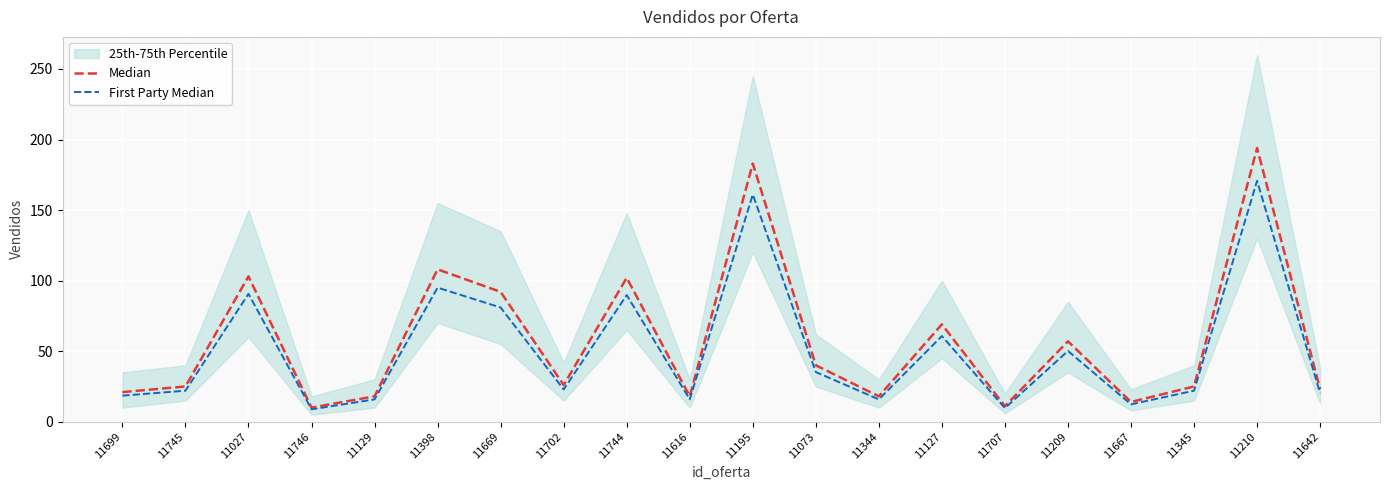

Rank the categories by Median value from lowest to highest.

11746, 11707, 11667, 11129, 11616, 11344, 11699, 11642, 11745, 11345, 11702, 11073, 11209, 11127, 11669, 11744, 11027, 11398, 11195, 11210